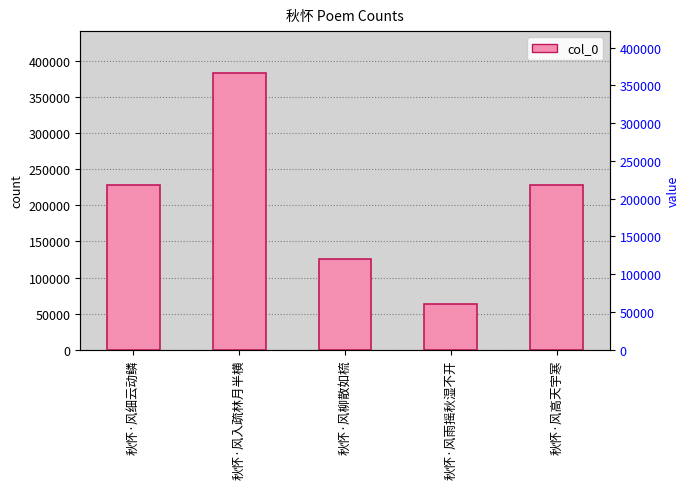

What is the maximum value shown in the chart?

383416